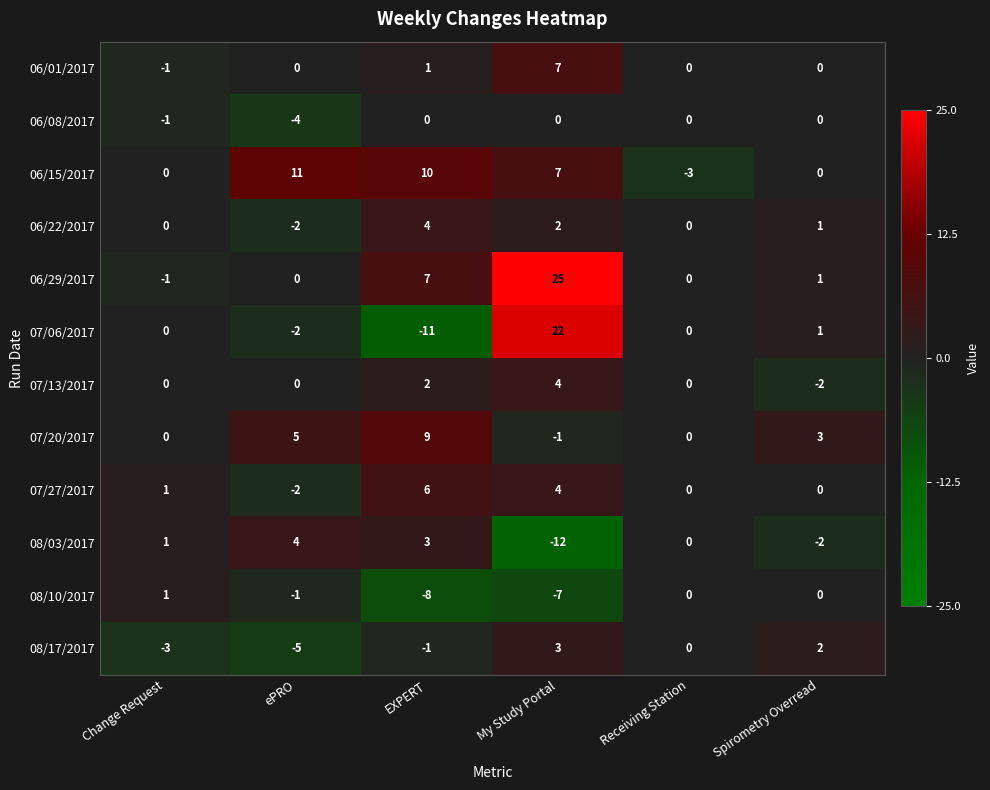

What is the difference between the maximum and minimum values in the 06/08/2017 series?

4